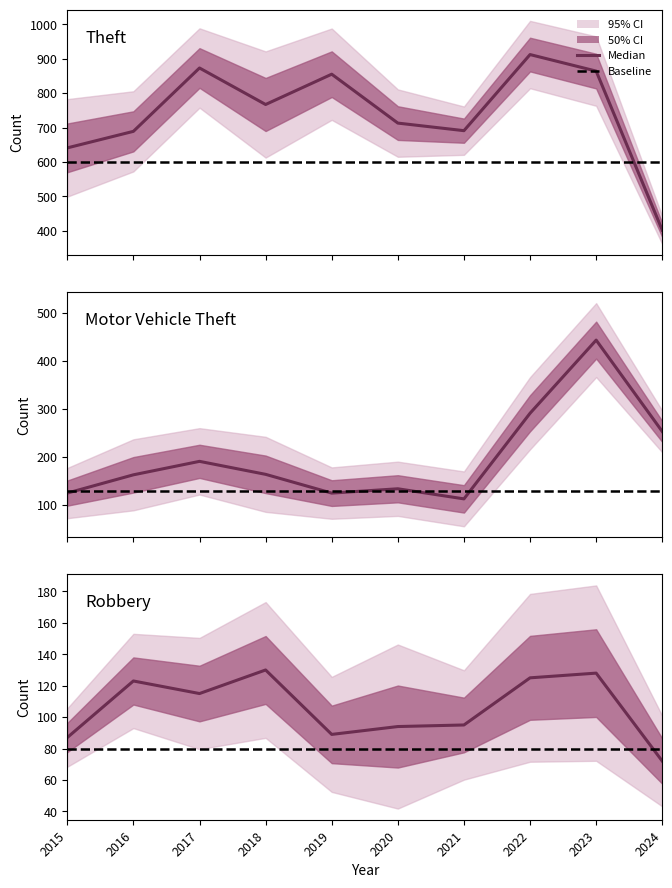

Reading right to left, extract all data points from this chart.

Theft: 402	864	912	691	713	855	767	873	689	641
Motor Vehicle Theft: 253	443	291	113	134	125	164	191	163	125
Robbery: 72	128	125	95	94	89	130	115	123	87